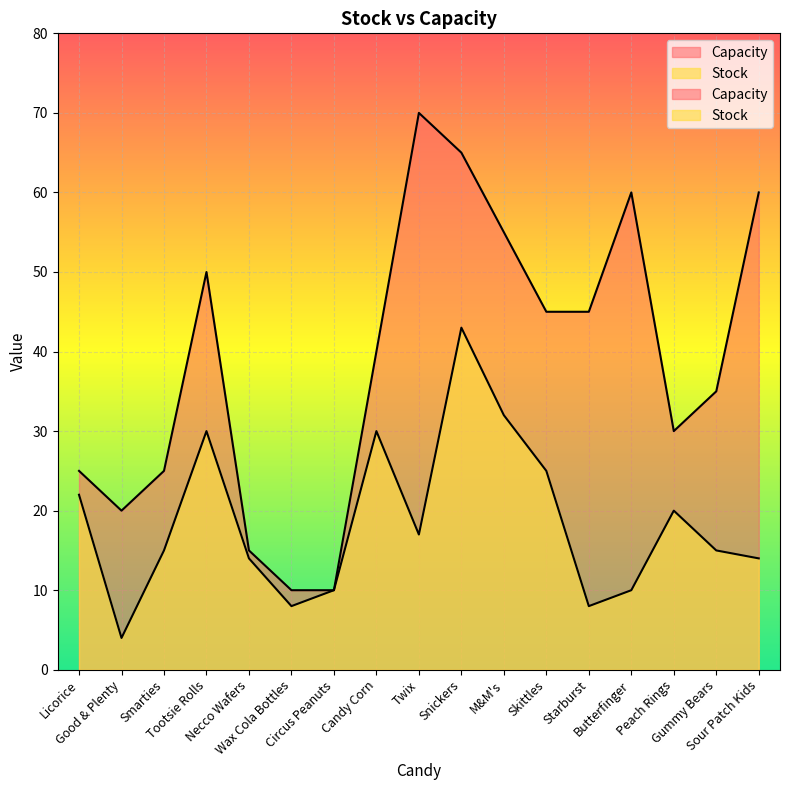

What is the label of the 12th point from the right?

Wax Cola Bottles